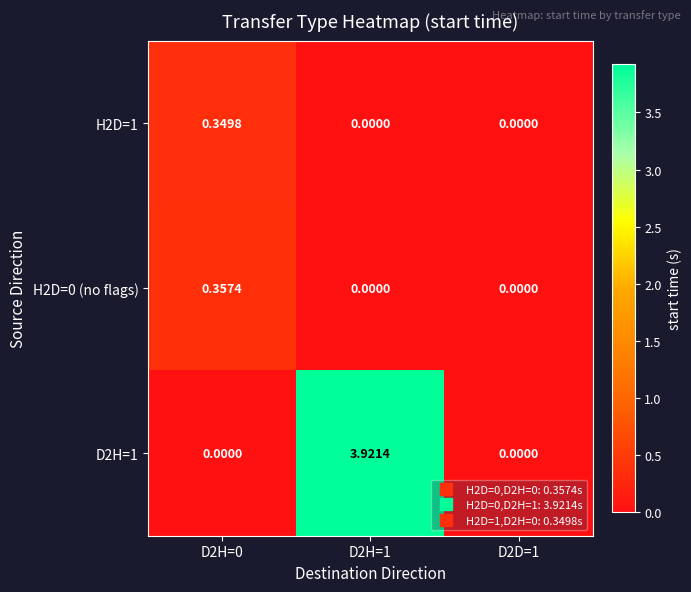

Is the value of H2D=0 (no flags) at D2H=1 greater than the value of H2D=1 at D2H=0?

No